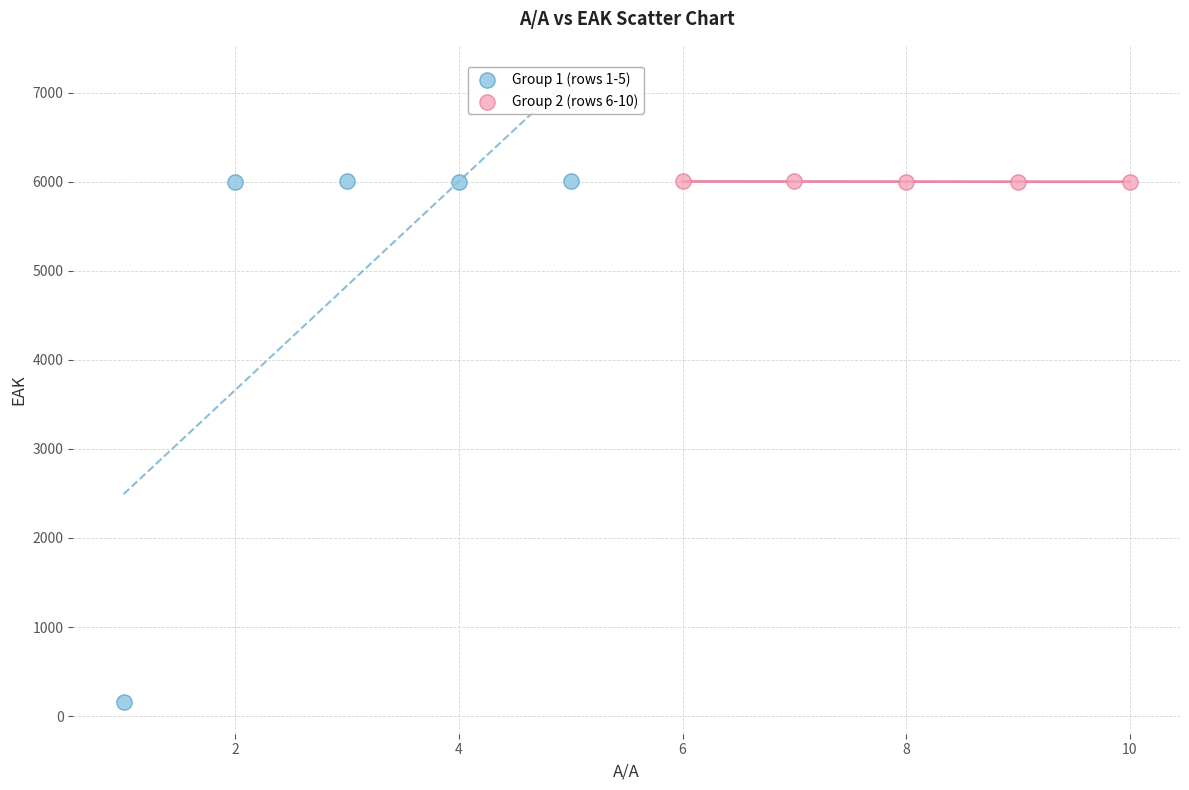

Which series contains the lowest Y value?

Group 1 (rows 1-5)